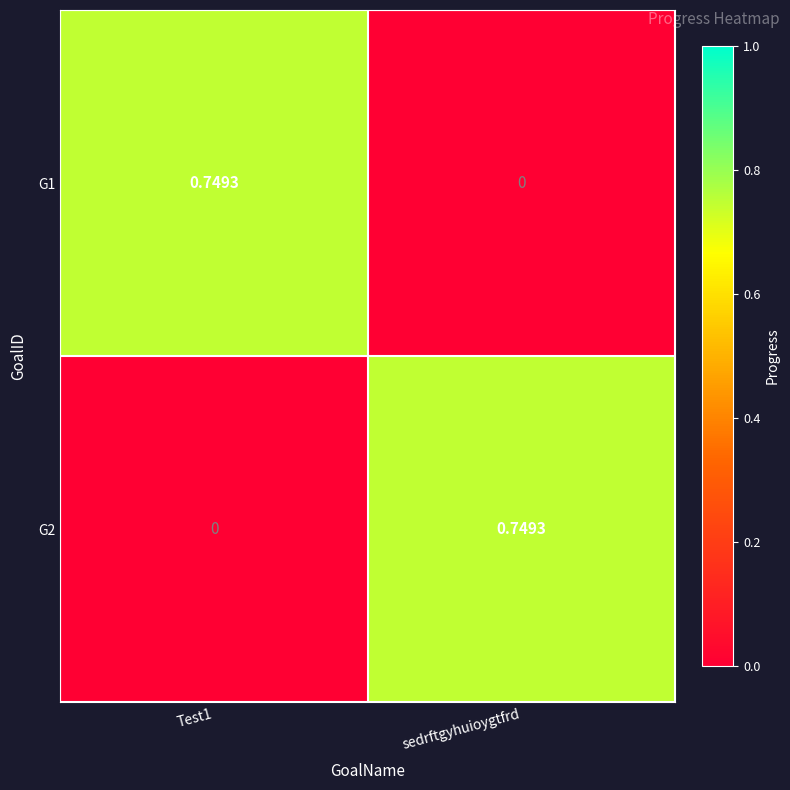

At how many categories does at least one series exceed 0?

2